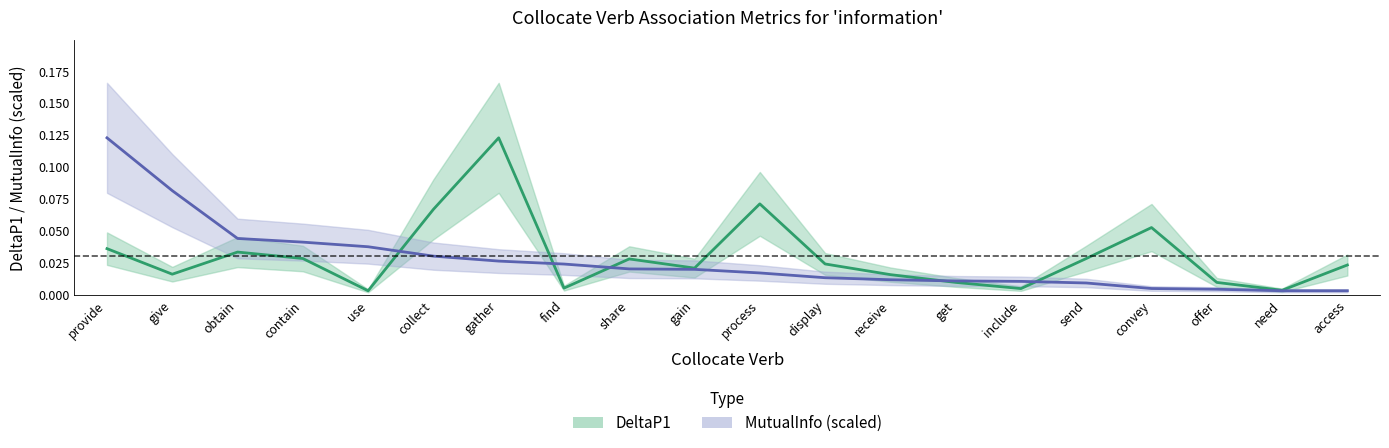

At display, list the series in order from largest to smallest.

DeltaP1, MutualInfo (scaled)